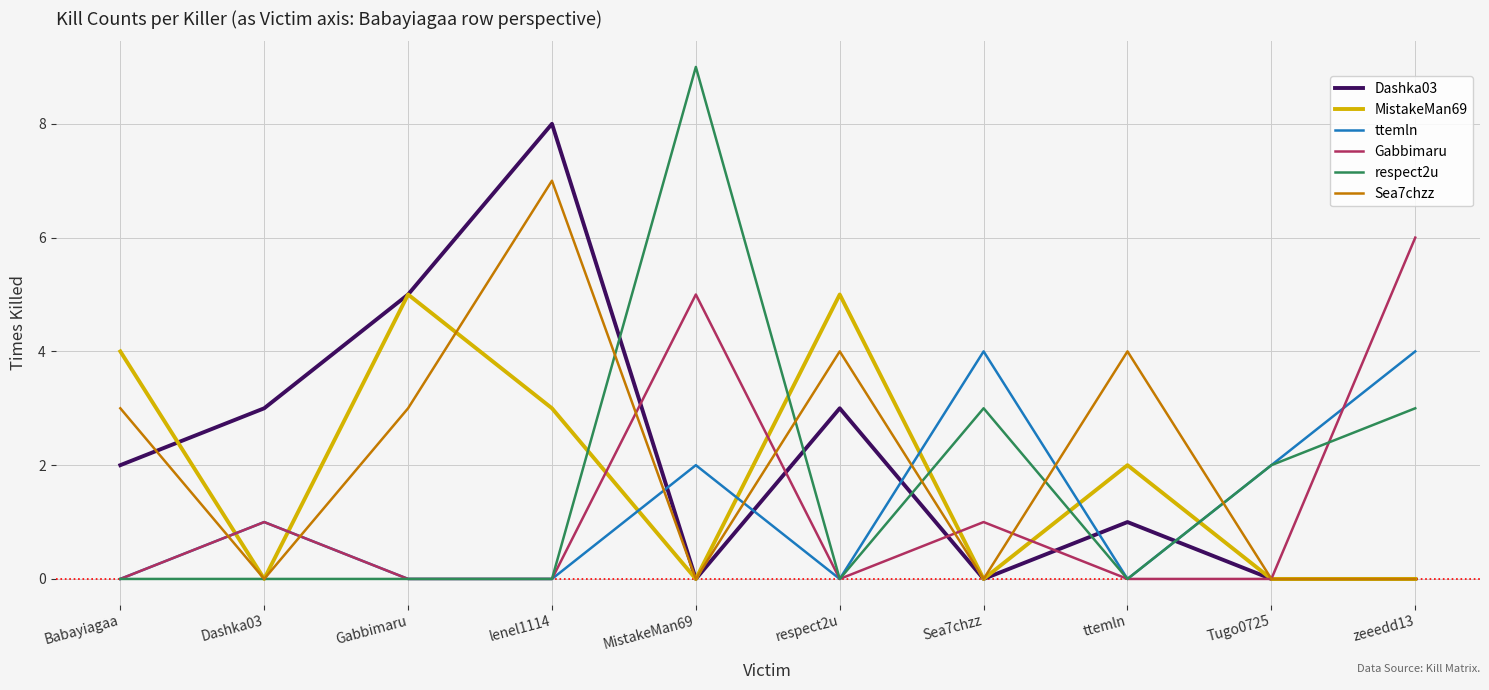

Is the value of respect2u at Tugo0725 greater than the value of Dashka03 at zeeedd13?

Yes